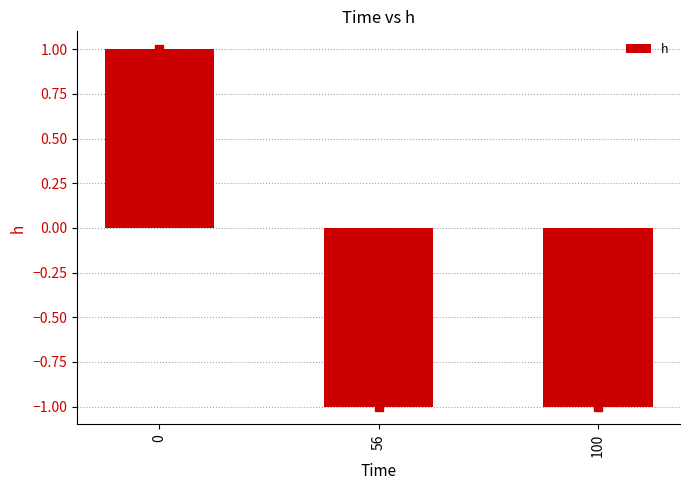

What is the sum of all values?

-1